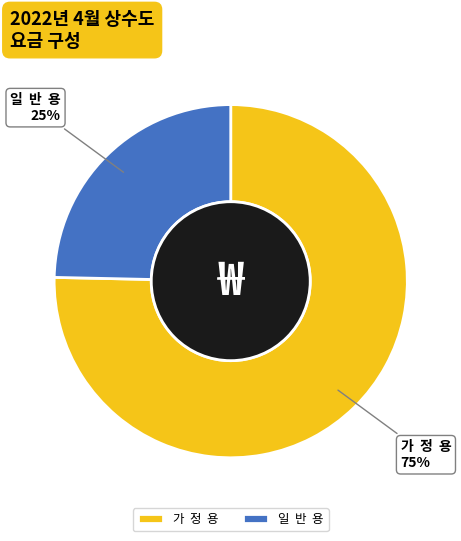

True or false: 일 반 용 accounts for 25% of the total.

True